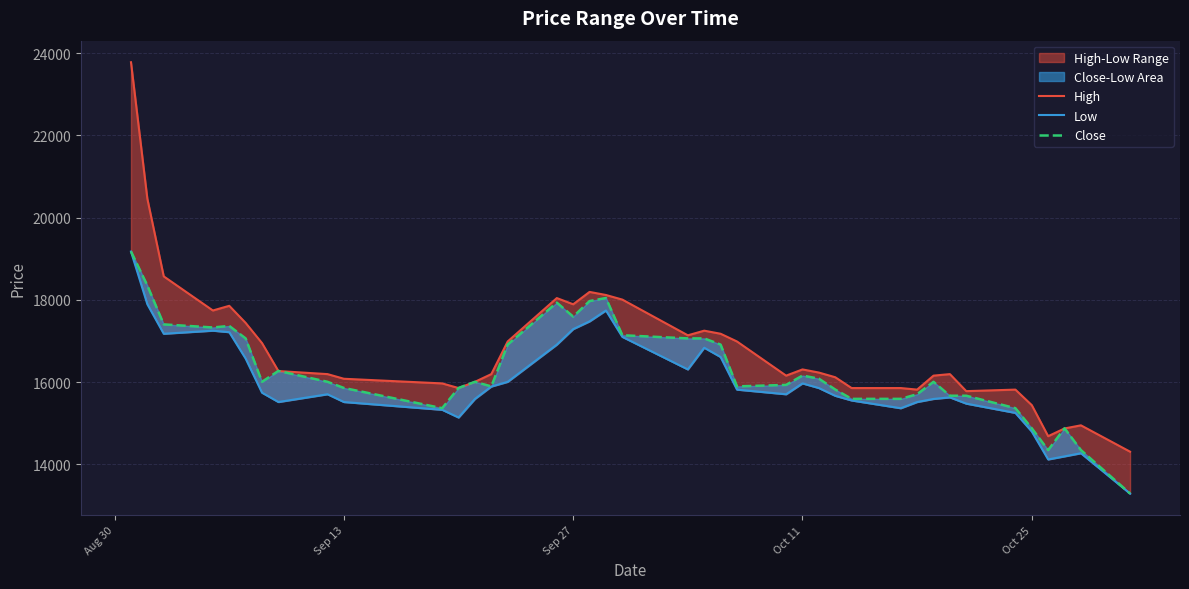

True or false: Low and High intersect in this chart.

False